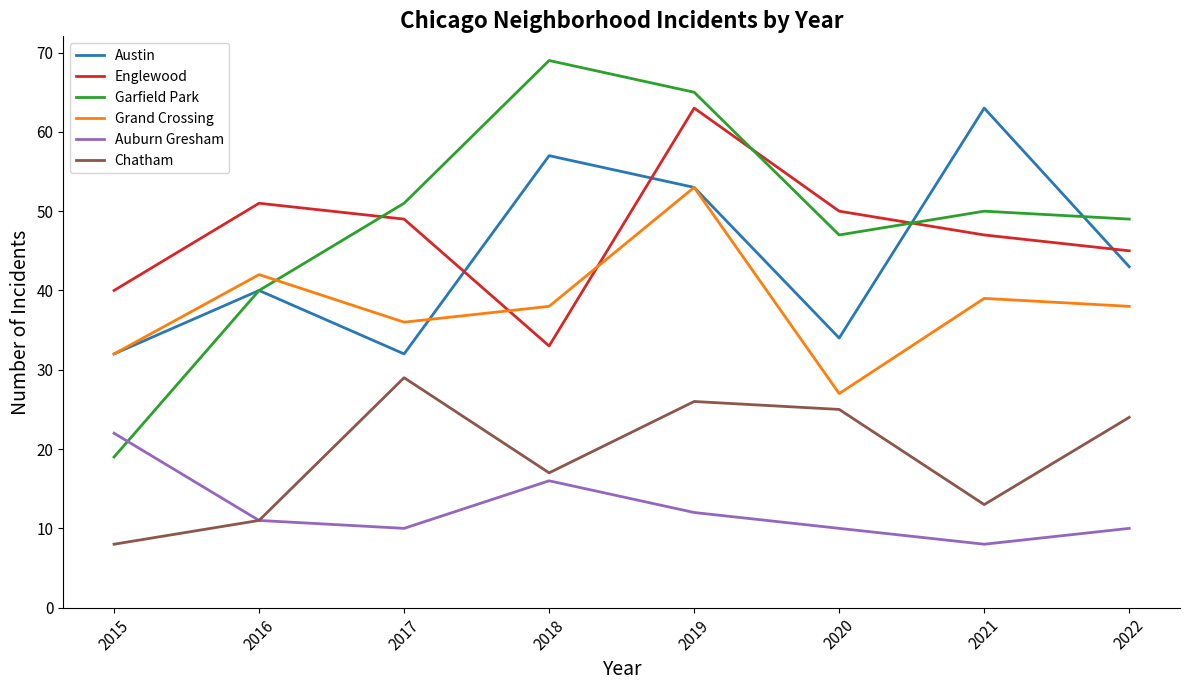

How many intersections are there between Englewood and Grand Crossing?

2